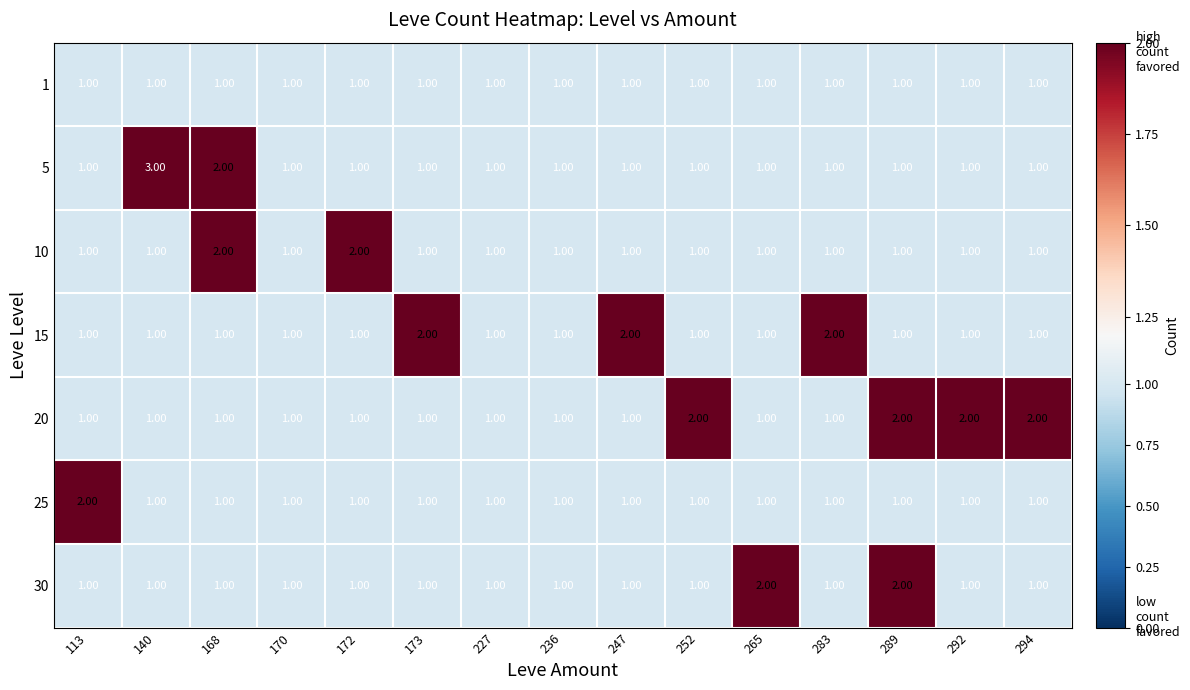

What is the total value across all series at 294?

8